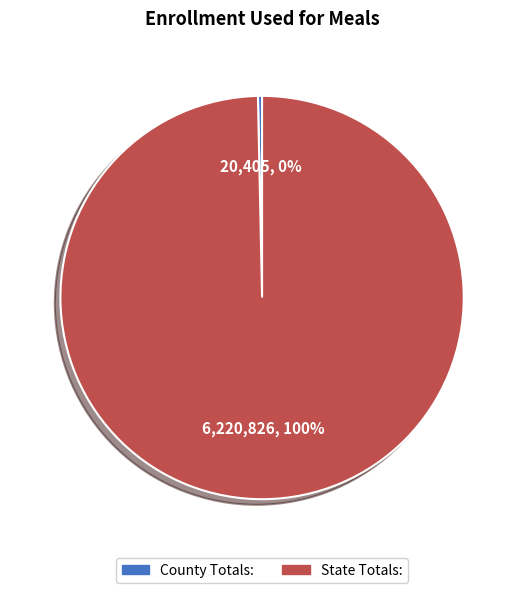

To the nearest percent, what is the average slice percentage?

50%